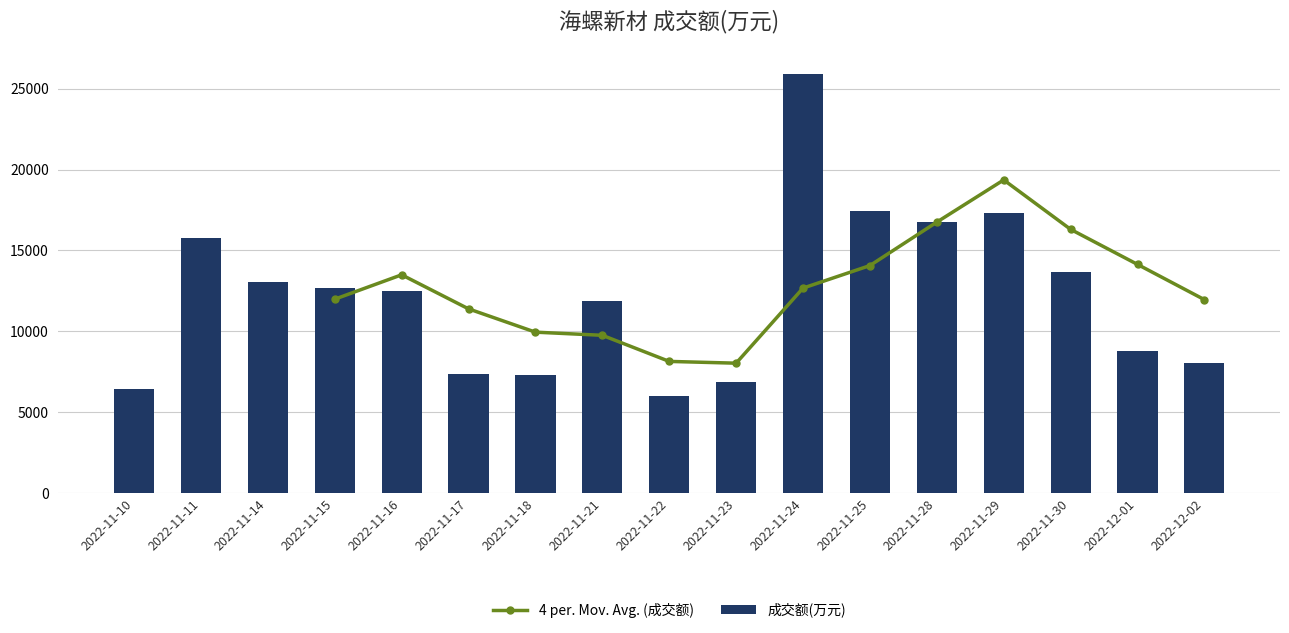

What is the difference between the maximum and minimum values?

19852